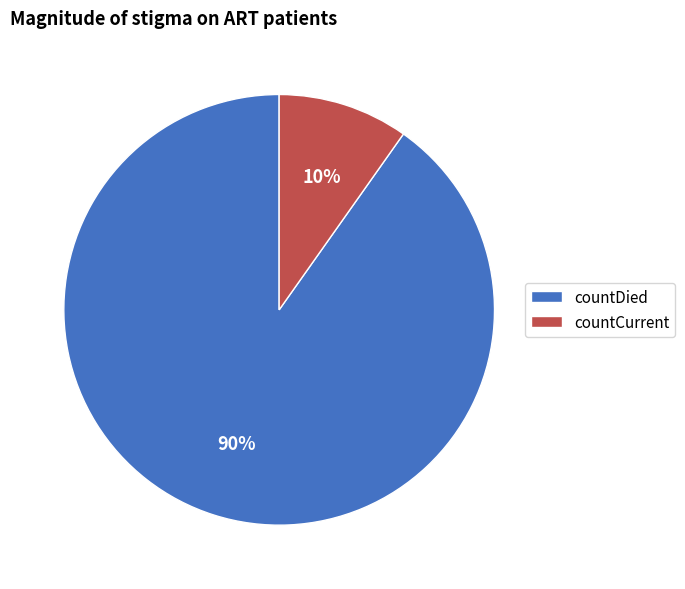

To the nearest percent, what is the difference between the largest and smallest slice percentages?

80%